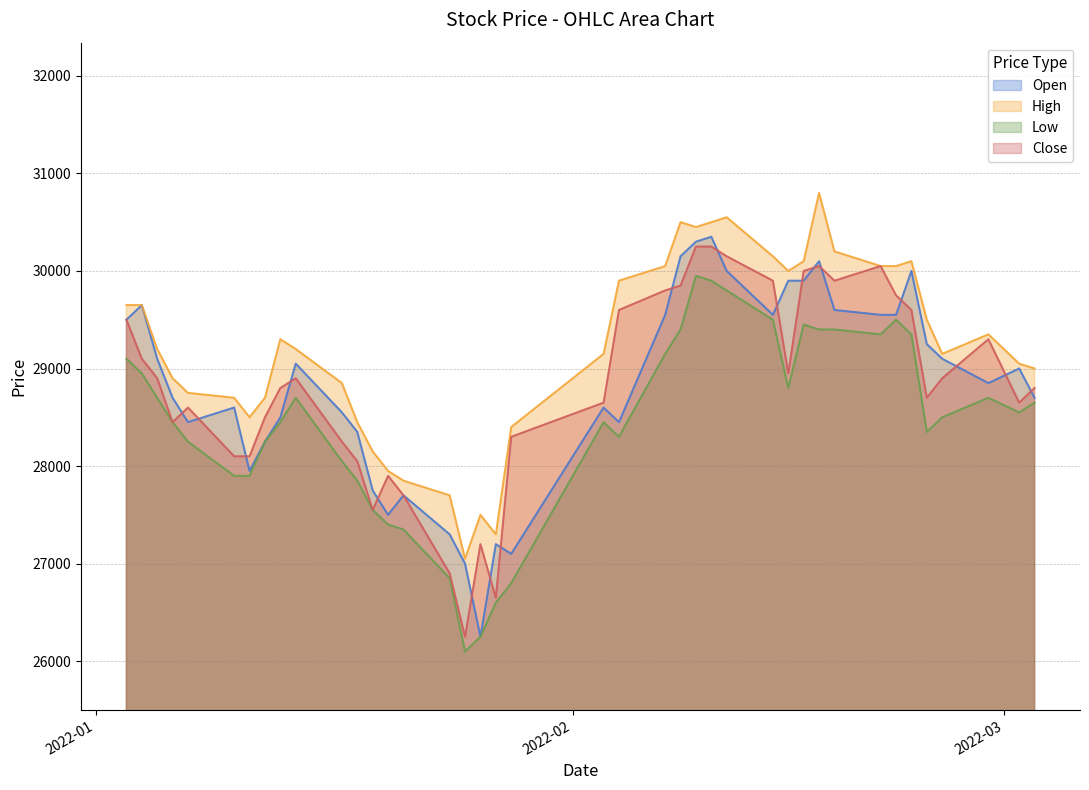

Between 2022-02-23 and 2022-02-08, which is larger?

2022-02-08